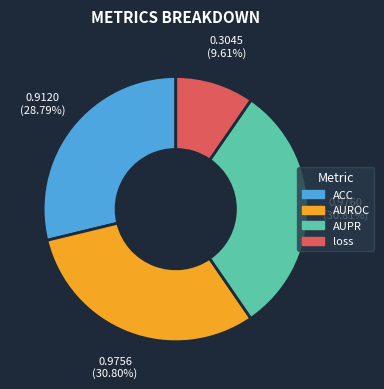

Combined, what portion of the pie is AUROC and ACC?

59.6%